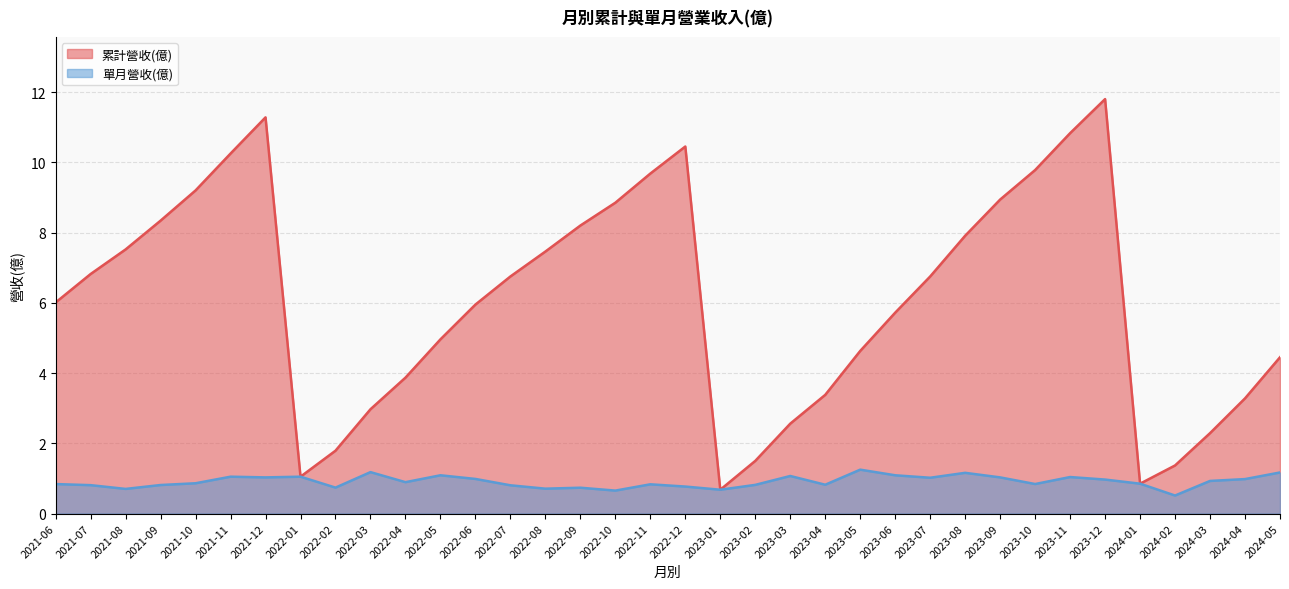

At which label is 單月營收(億) closest to 0?

2024-02